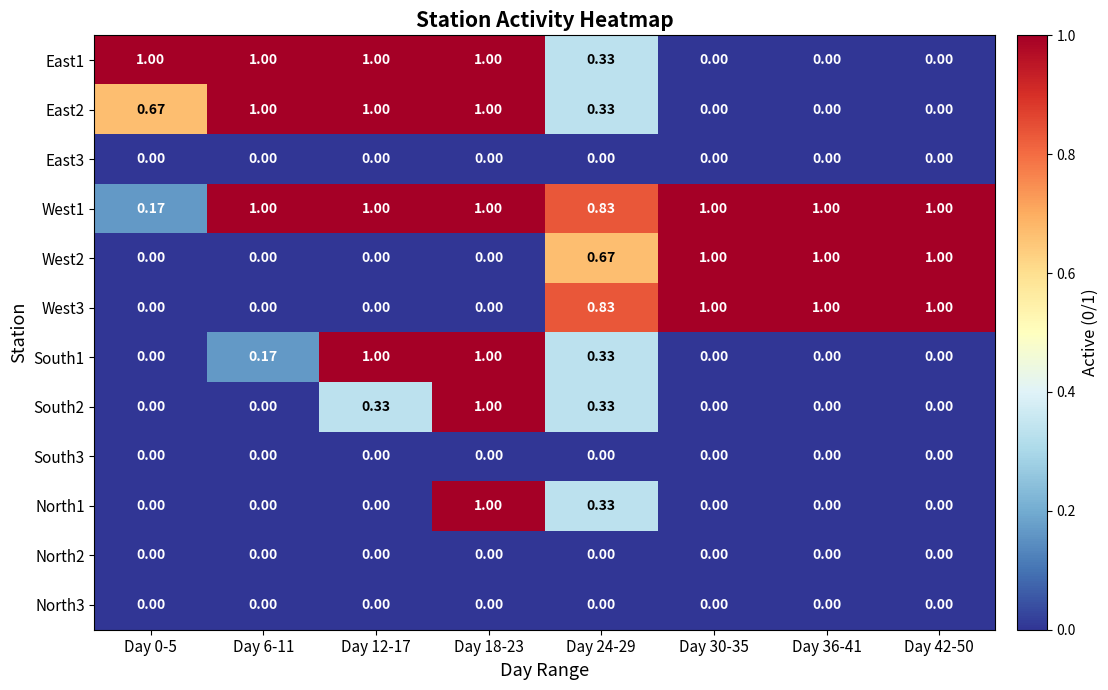

Is the value of West1 at Day 42-50 greater than the value of West2 at Day 6-11?

Yes